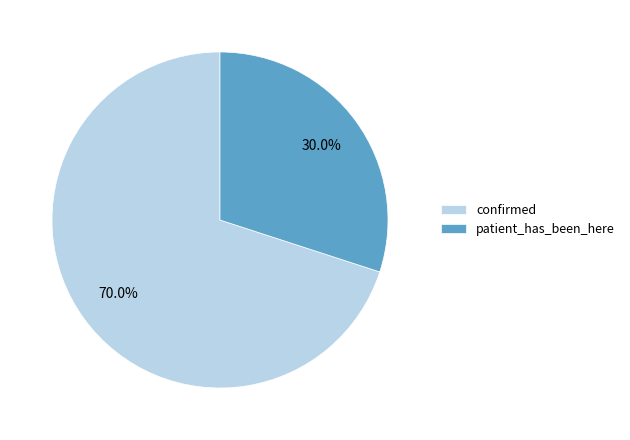

What percentage is the confirmed slice, to the nearest percent?

70%